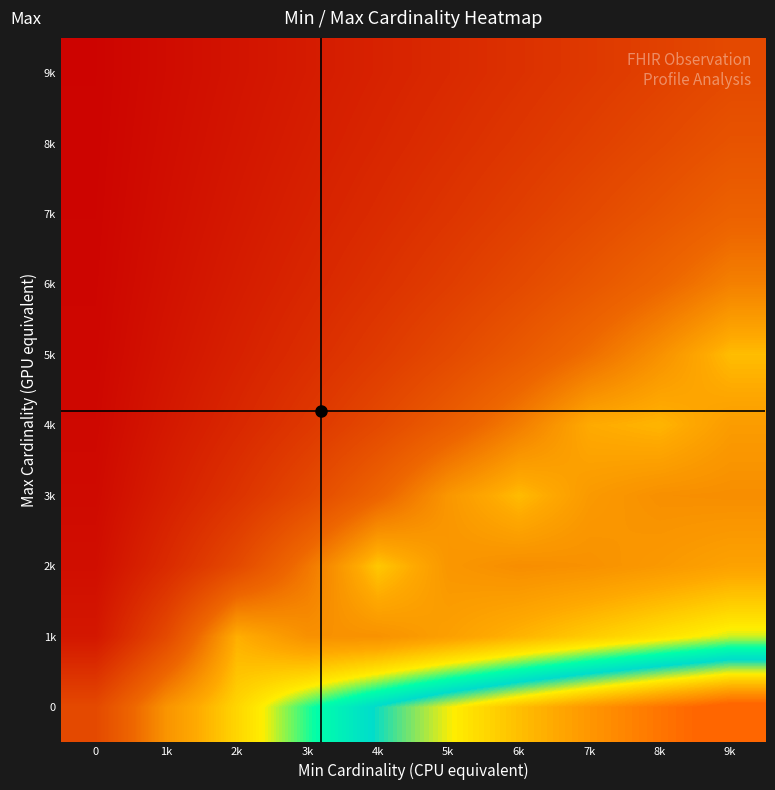

Reading left to right, extract all data points from this chart.

0: 0=0.3	1k=0.5	2k=0.6	3k=0.7	4k=0.8	5k=0.8	6k=0.9	7k=0.9	8k=1.0	9k=1.0
1k: 0=0.1	1k=0.3	2k=0.6	3k=0.5	4k=0.5	5k=0.5	6k=0.6	7k=0.6	8k=0.6	9k=0.7
2k: 0=0.1	1k=0.2	2k=0.3	3k=0.4	4k=0.6	5k=0.5	6k=0.5	7k=0.5	8k=0.5	9k=0.5
3k: 0=0.0	1k=0.1	2k=0.2	3k=0.3	4k=0.4	5k=0.5	6k=0.6	7k=0.5	8k=0.5	9k=0.5
4k: 0=0.0	1k=0.1	2k=0.2	3k=0.2	4k=0.3	5k=0.4	6k=0.5	7k=0.6	8k=0.6	9k=0.5
5k: 0=0.0	1k=0.1	2k=0.1	3k=0.2	4k=0.2	5k=0.3	6k=0.4	7k=0.4	8k=0.5	9k=0.6
6k: 0=0.0	1k=0.1	2k=0.1	3k=0.2	4k=0.2	5k=0.2	6k=0.3	7k=0.3	8k=0.4	9k=0.5
7k: 0=0.0	1k=0.1	2k=0.1	3k=0.1	4k=0.2	5k=0.2	6k=0.2	7k=0.3	8k=0.3	9k=0.4
8k: 0=0.0	1k=0.1	2k=0.1	3k=0.1	4k=0.1	5k=0.2	6k=0.2	7k=0.3	8k=0.3	9k=0.3
9k: 0=0.0	1k=0.0	2k=0.1	3k=0.1	4k=0.1	5k=0.2	6k=0.2	7k=0.2	8k=0.3	9k=0.3